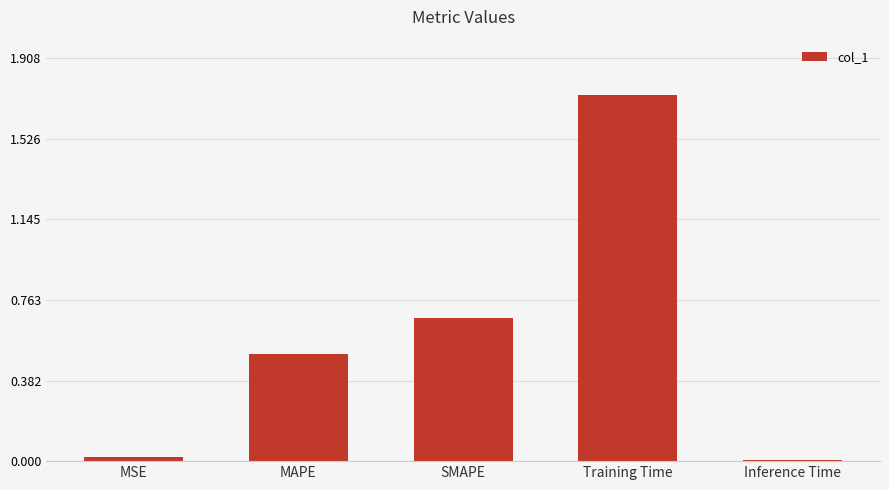

What is the change in value from MAPE to SMAPE?

+0.2